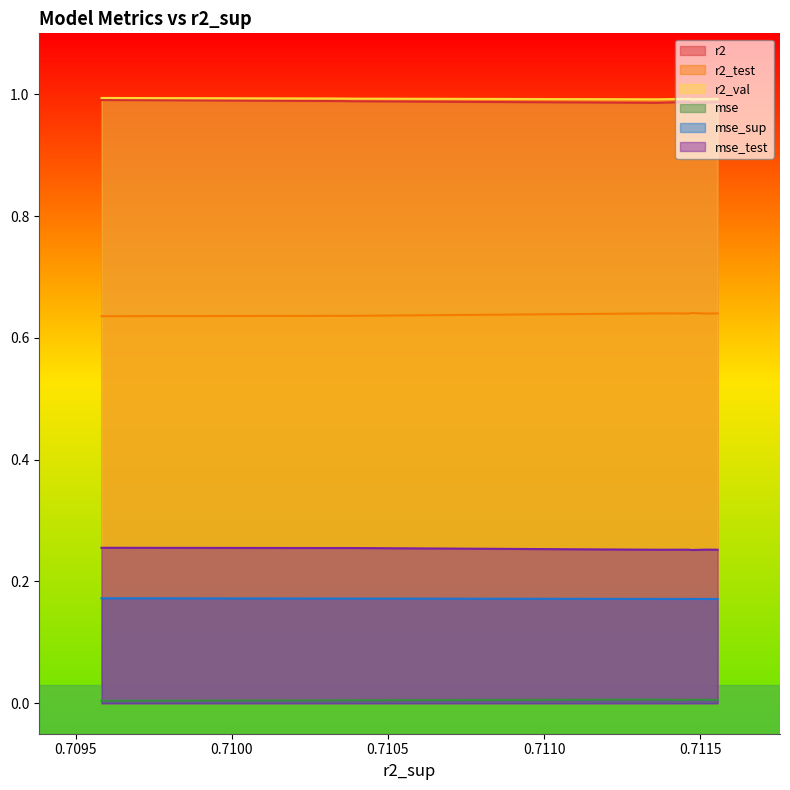

True or false: r2 and mse cross at least once.

False